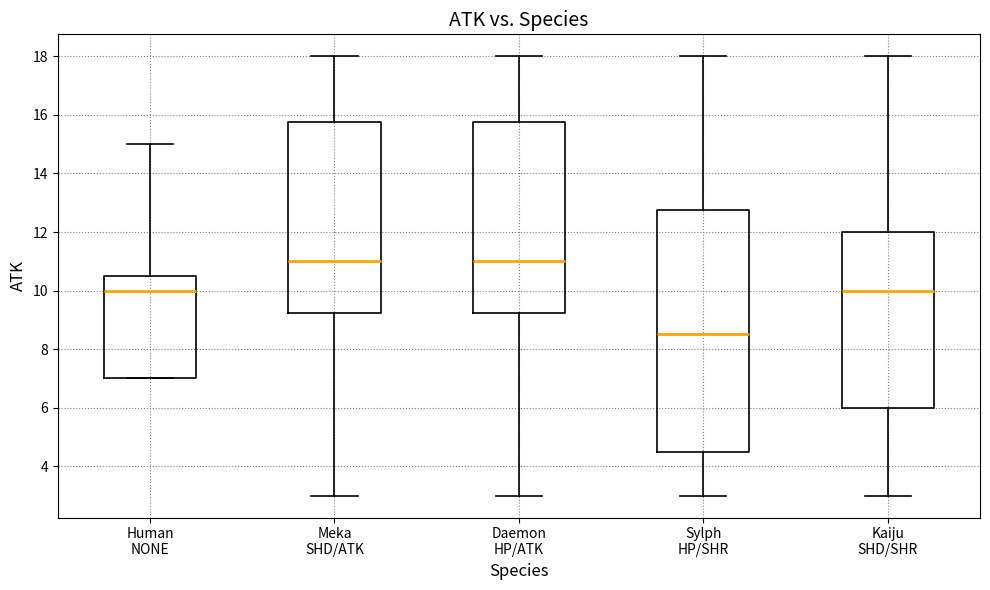

Reading left to right, transcribe this box plot: for each box, give where its median line is, the range the box spans, and where its two whiskers end, as read against the y-axis. The values are not printed on the chart, so give them approximately, as read against the axis.

Human NONE: median 10.0, box 7.0 to 10.6, whiskers 7.0 to 15.0
Meka SHD/ATK: median 11.0, box 9.2 to 15.8, whiskers 3.0 to 18.0
Daemon HP/ATK: median 11.0, box 9.2 to 15.8, whiskers 3.0 to 18.0
Sylph HP/SHR: median 8.6, box 4.6 to 12.8, whiskers 3.0 to 18.0
Kaiju SHD/SHR: median 10.0, box 6.0 to 12.0, whiskers 3.0 to 18.0